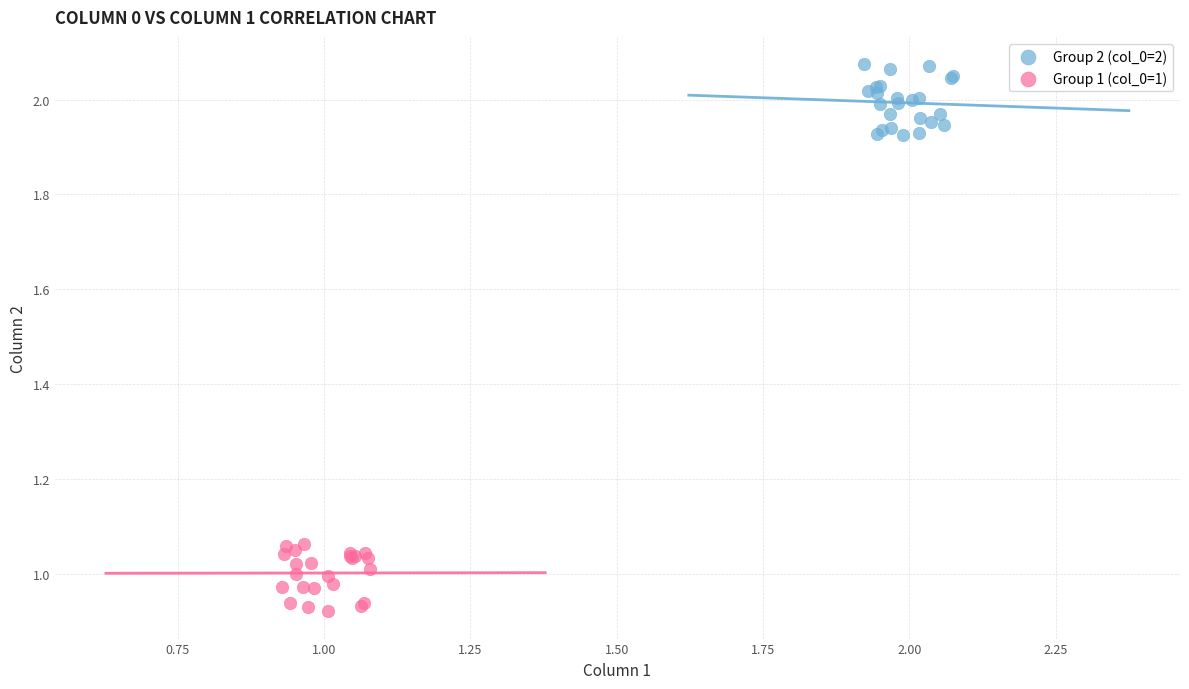

Which series reaches the maximum Y coordinate?

Group 2 (col_0=2)